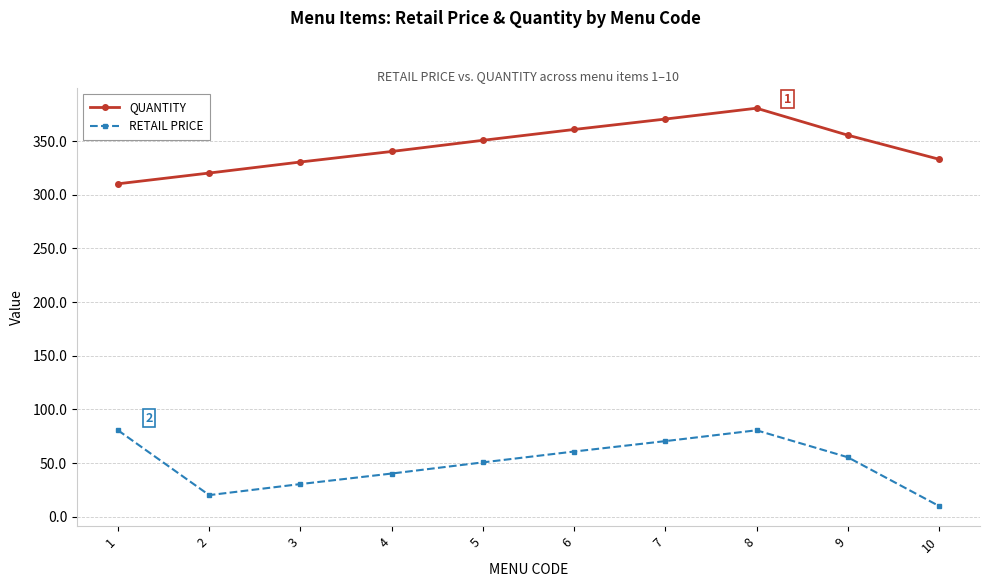

At which label does QUANTITY reach its minimum?

1